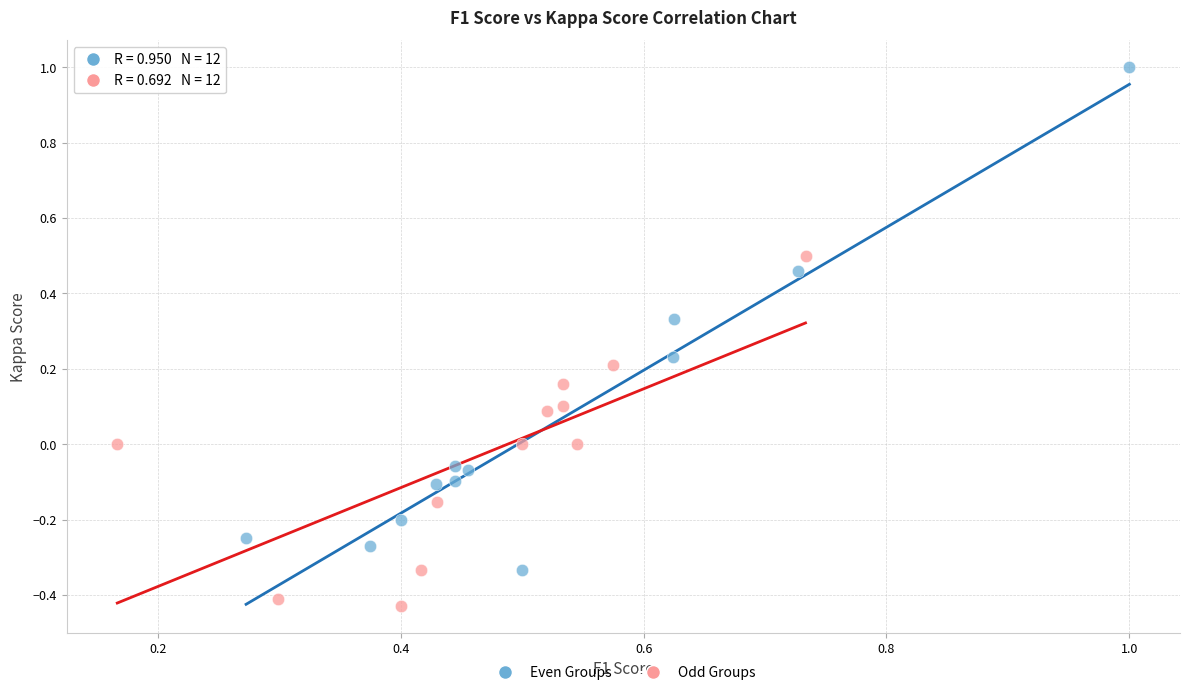

Which series reaches the minimum Y coordinate?

Odd Groups